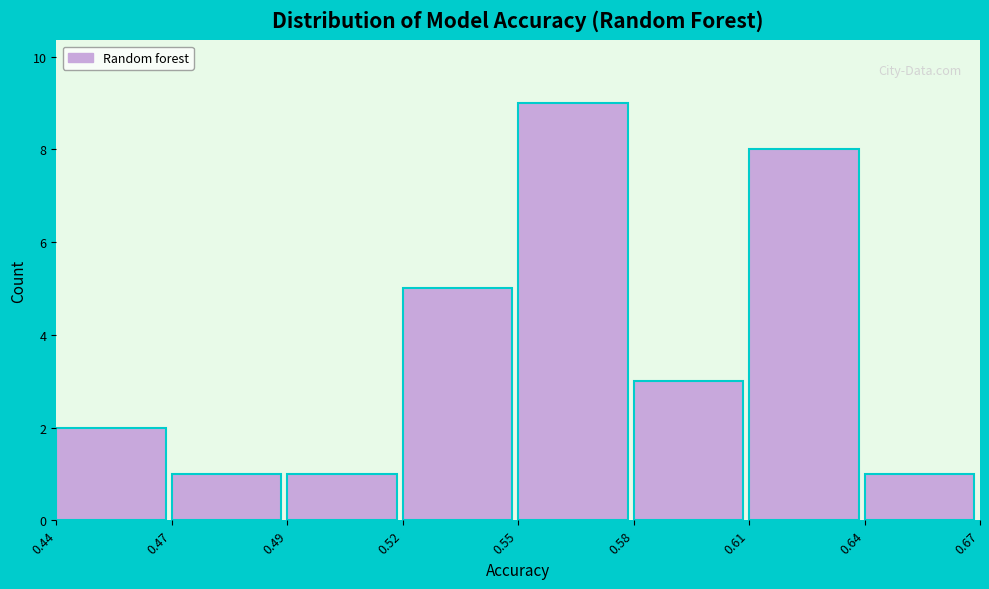

Reading left to right, extract all data points from this chart.

0.44=2	0.47=1	0.49=1	0.52=5	0.55=9	0.58=3	0.61=8	0.64=1